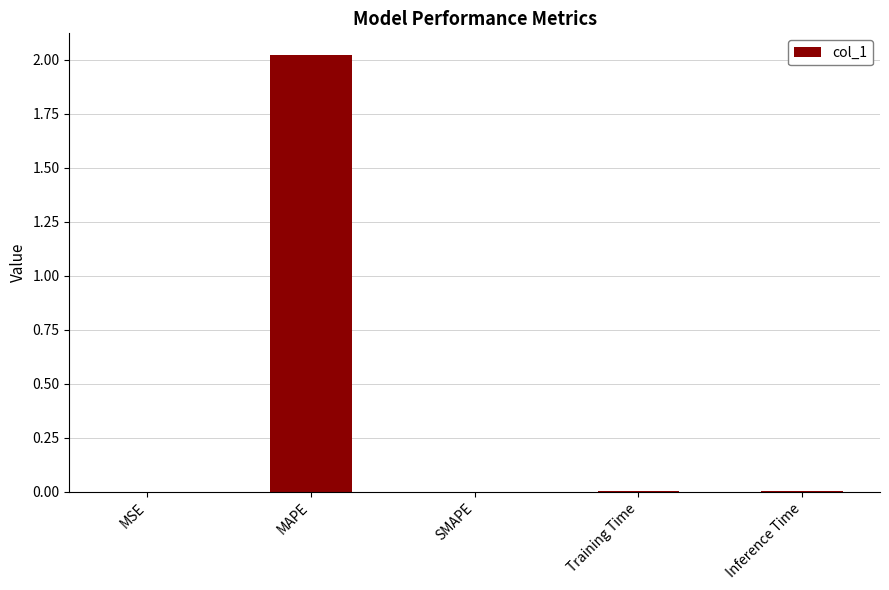

Is it true that the value at MSE is 0.0?

True